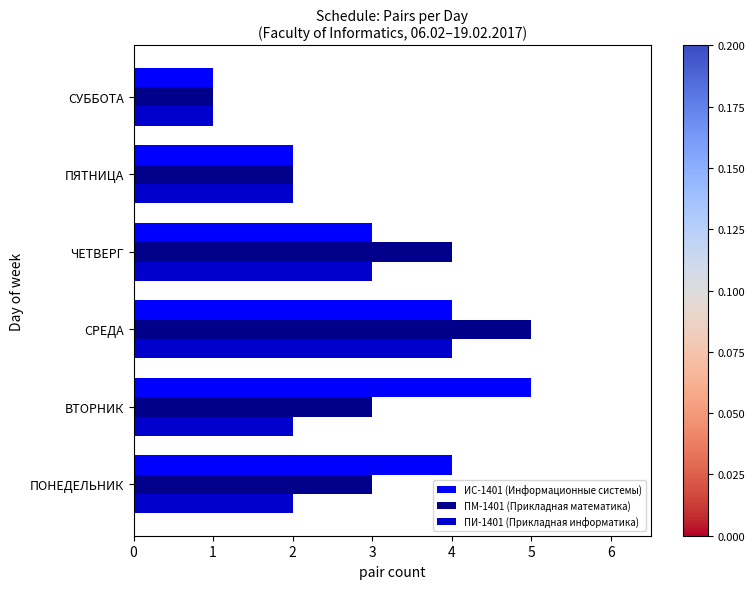

What are all the series names shown in the legend?

ИС-1401 (Информационные системы), ПМ-1401 (Прикладная математика), ПИ-1401 (Прикладная информатика)